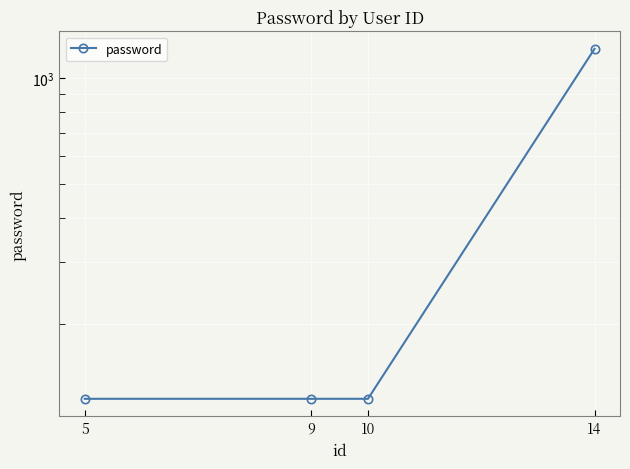

Rank the categories by value from highest to lowest.

14, 5, 9, 10